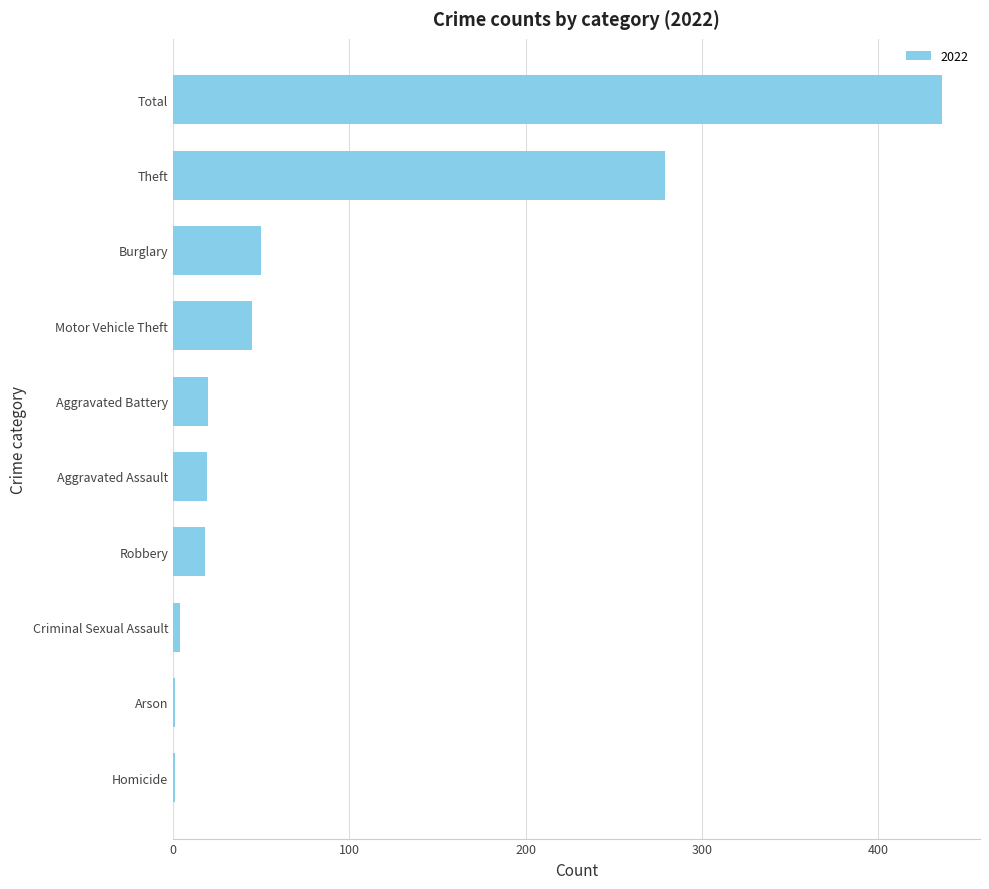

At which label is the value closest to 218?

Theft